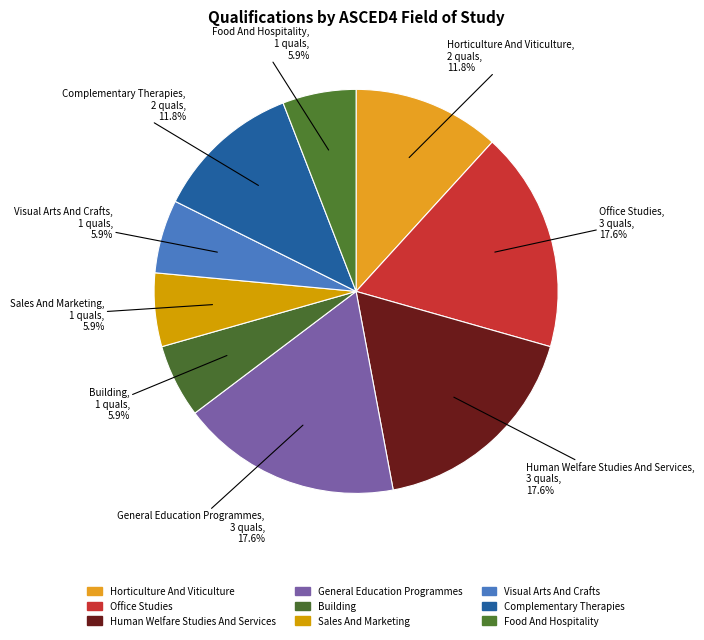

How many segments does this pie chart have?

9